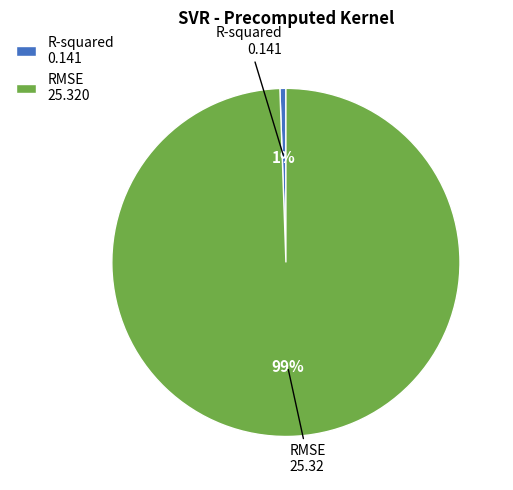

To the nearest percent, what percentage of the pie is RMSE?

99%